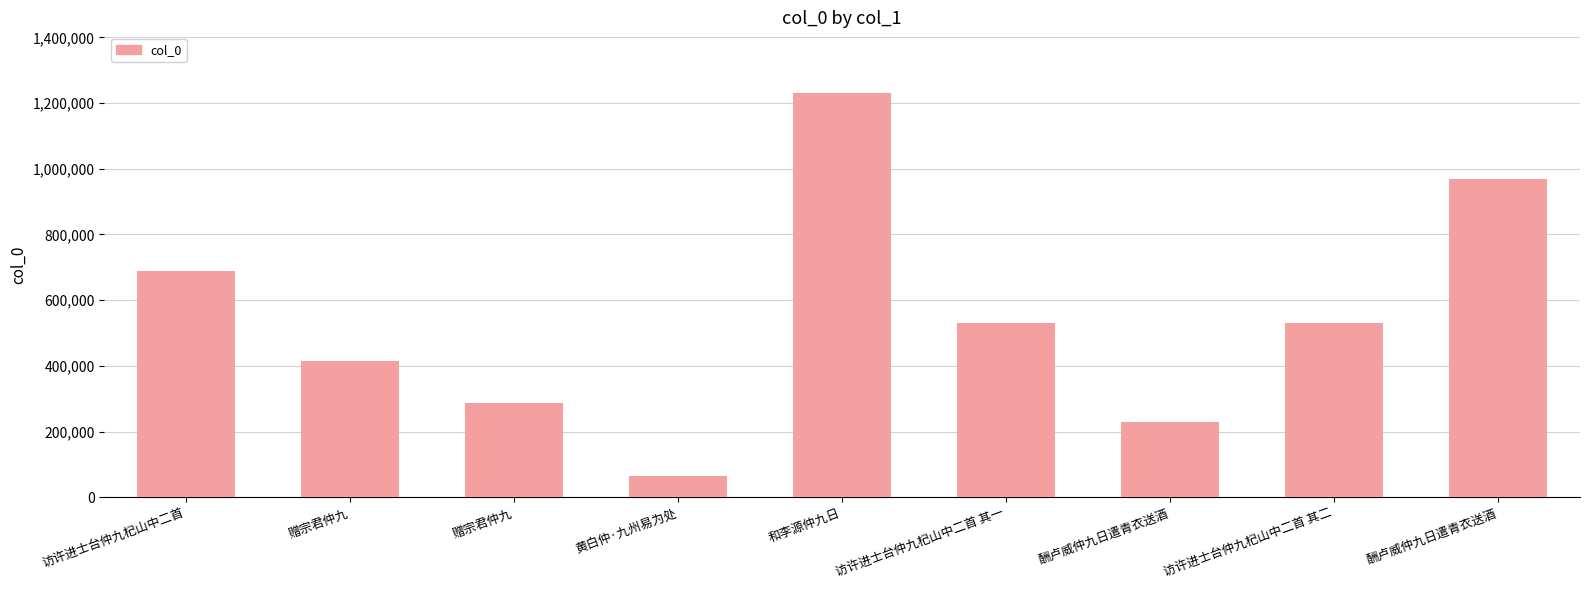

What is the change in value from 和李源仲九日 to 访许进士台仲九杞山中二首 其一?

-700379